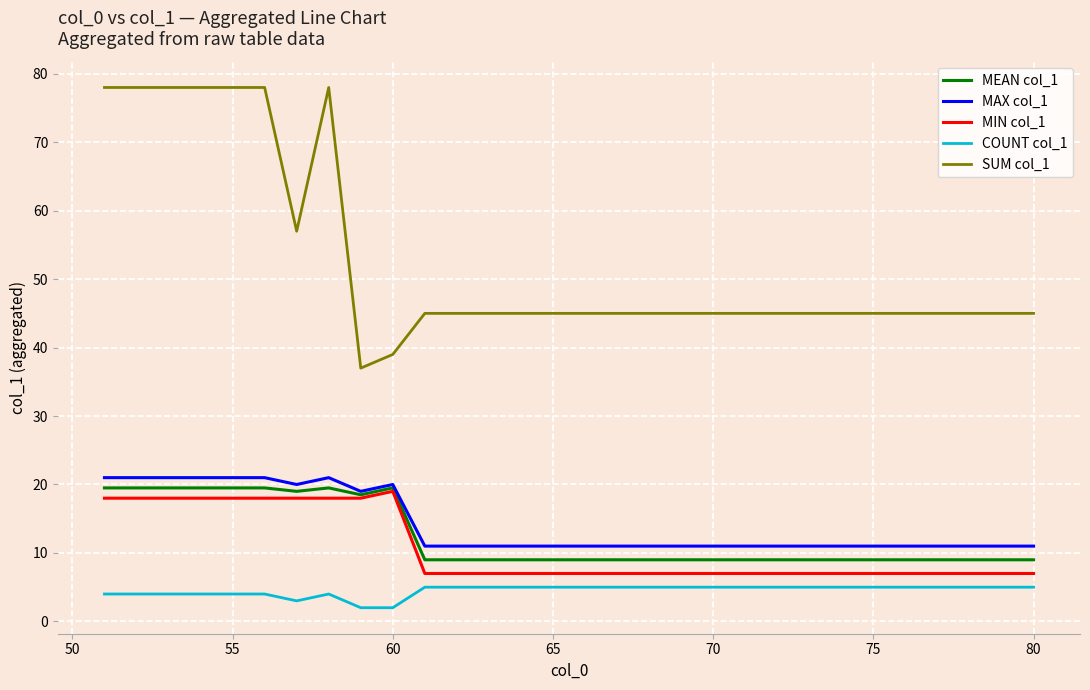

Which series has the largest range (max minus min)?

SUM col_1